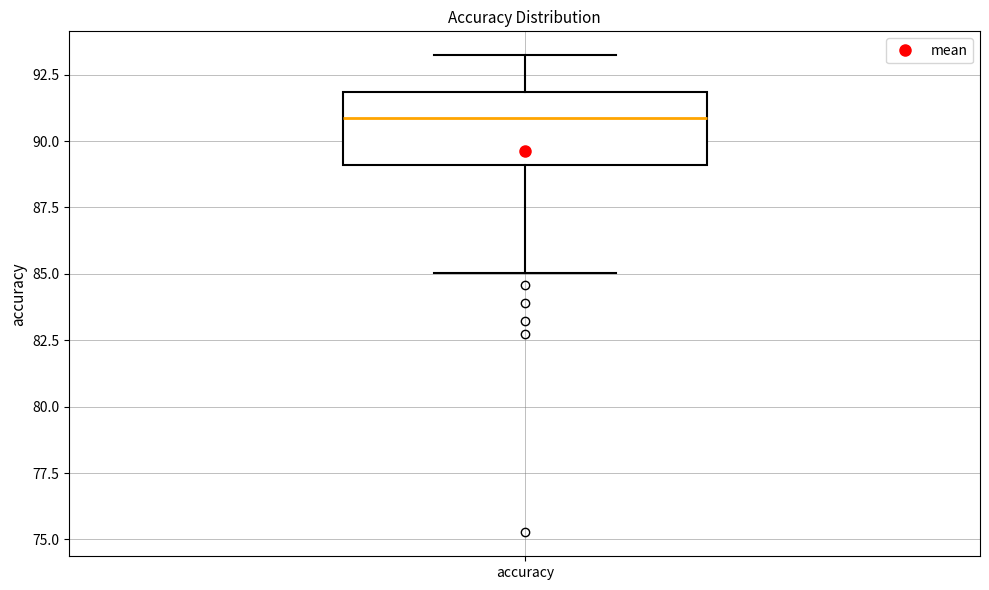

Transcribe this box plot: give where the median line is, the range the box spans, and where the two whiskers end, as read against the y-axis. The values are not printed on the chart, so give them approximately, as read against the axis.

median 91, box 89 to 92, whiskers 85 to 93